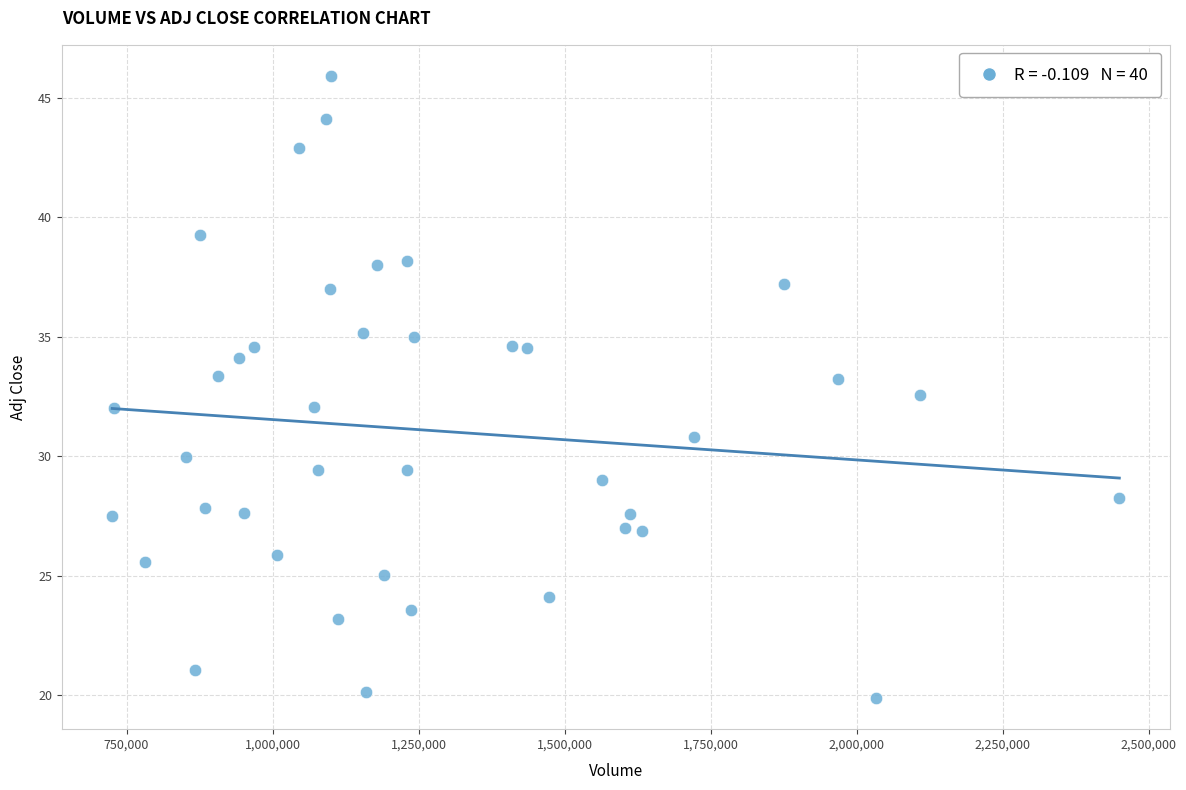

What is the range of X values (max minus min)?

1724400.0